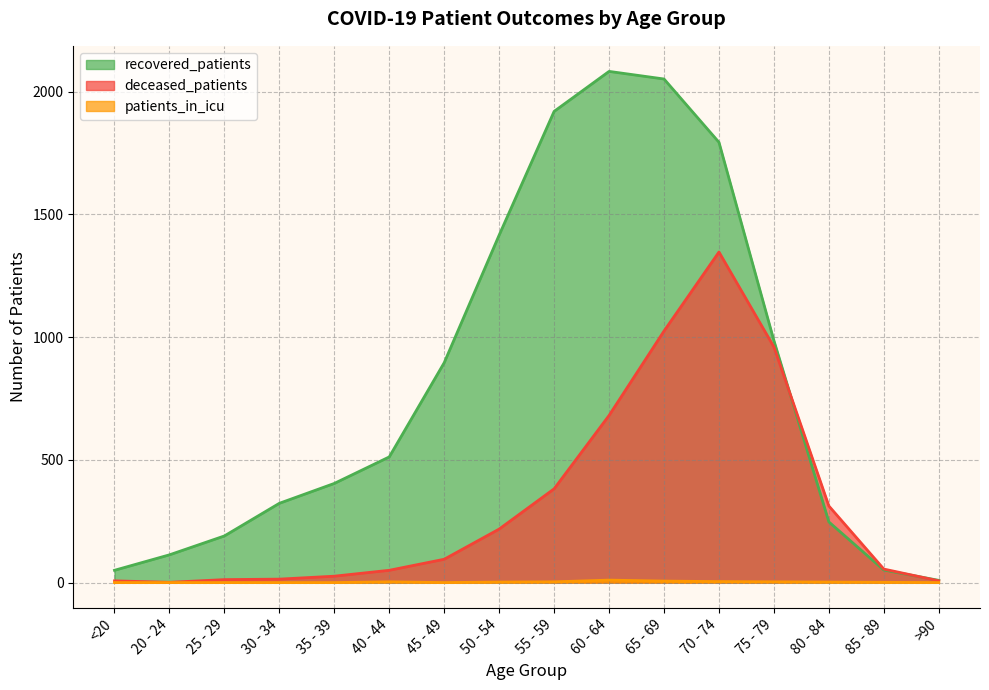

What is the label of the 1st point from the left?

<20